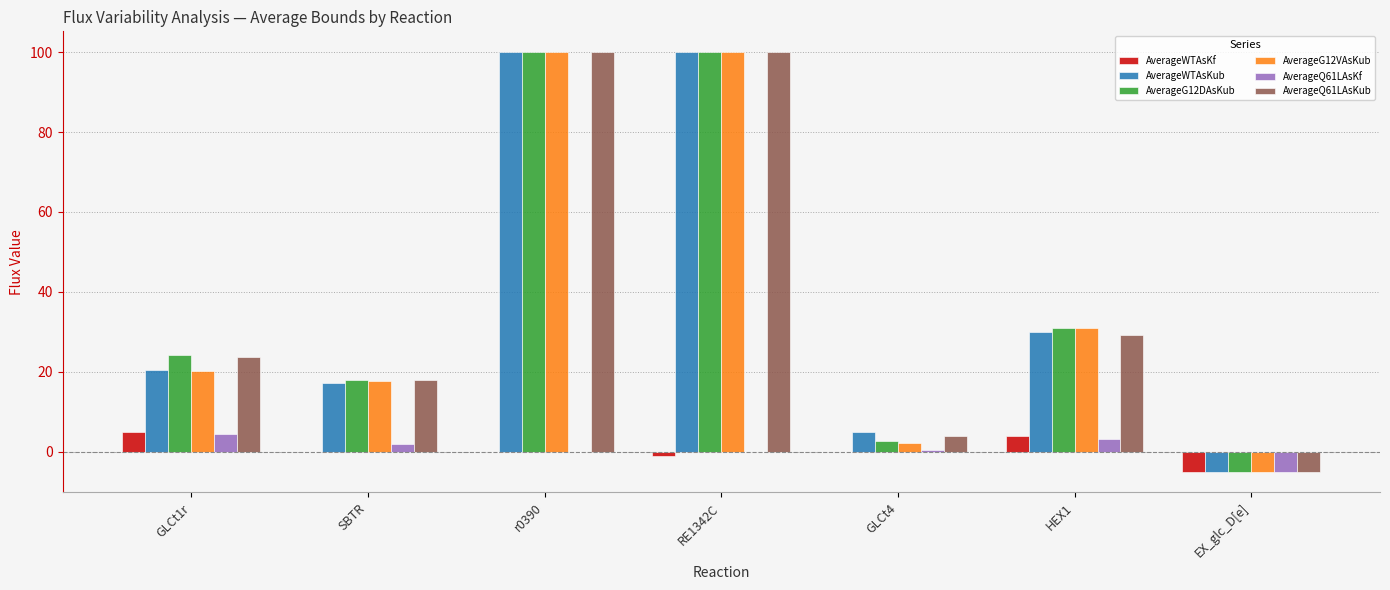

What is the maximum value shown in the chart?

100.0